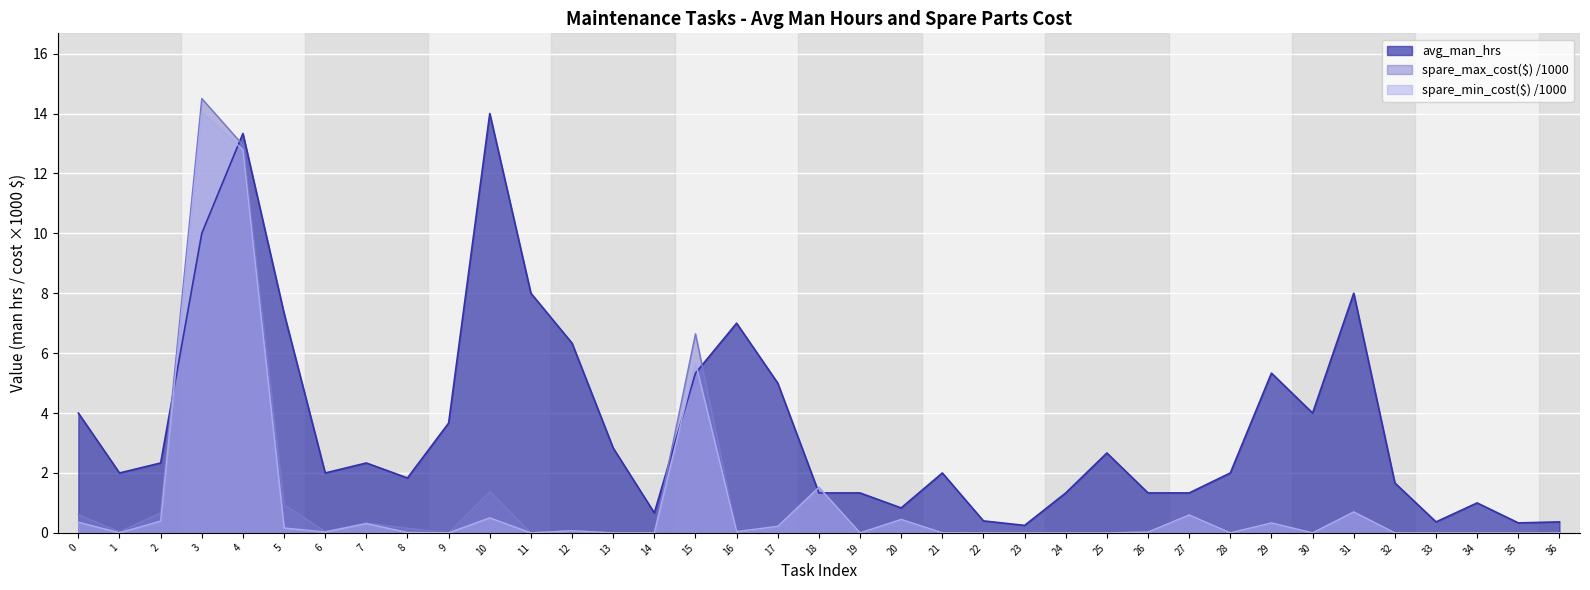

True or false: spare_min_cost($) and avg_man_hrs intersect in this chart.

True